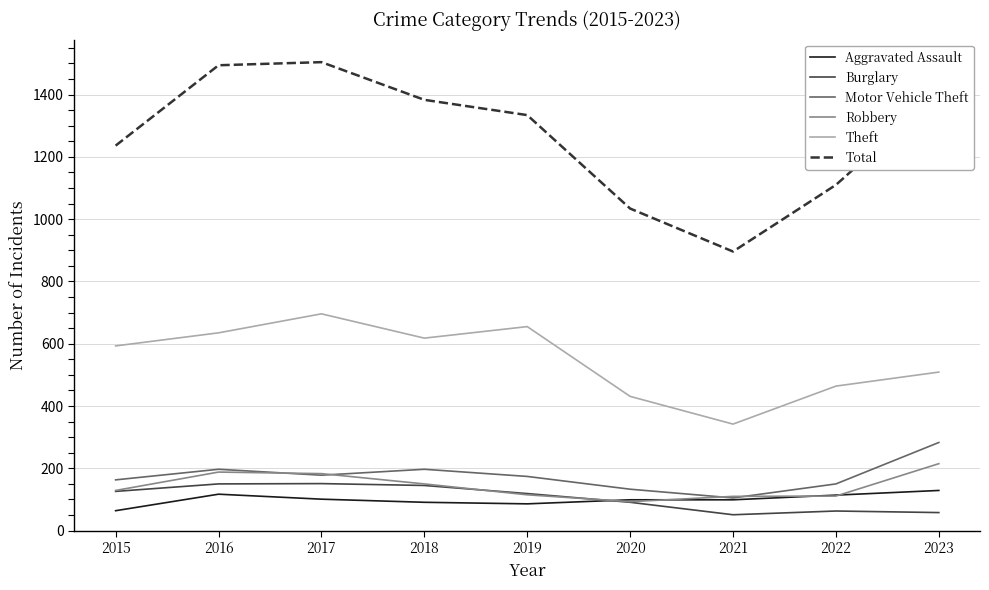

What is the highest value of the Robbery series?

215